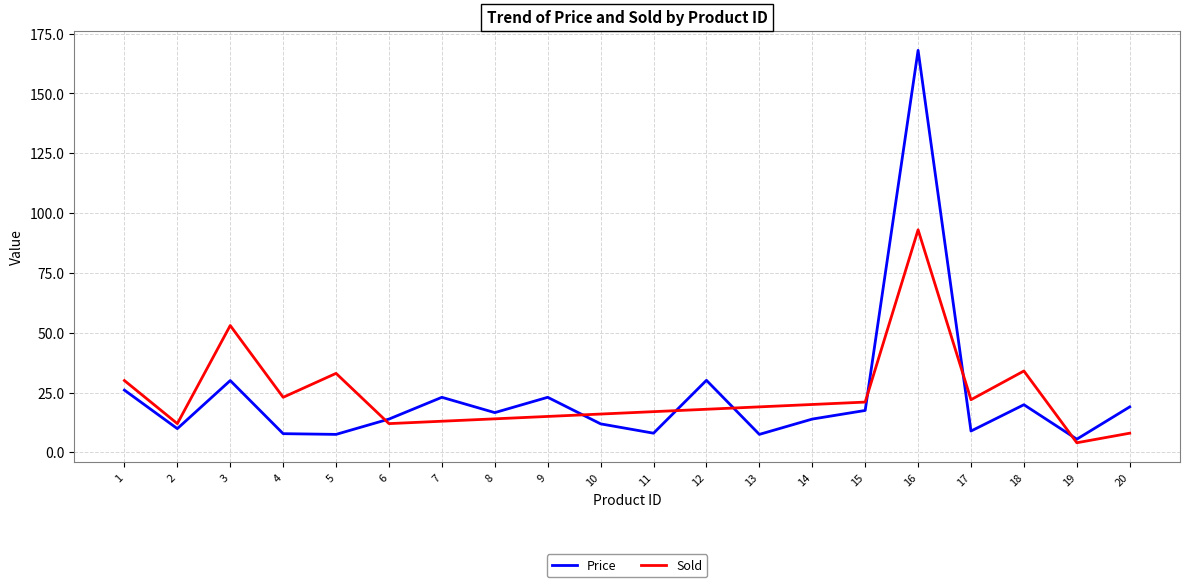

What is the sum of all Sold values?

477.0